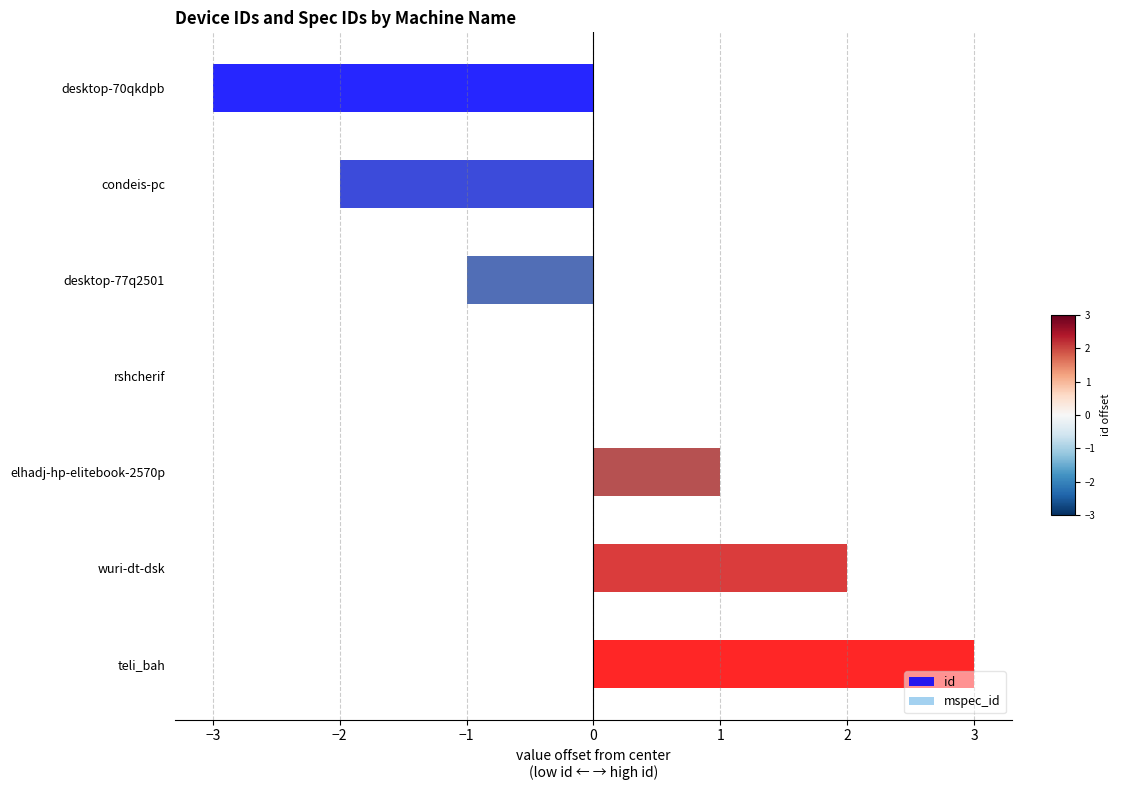

Between desktop-70qkdpb and elhadj-hp-elitebook-2570p, which is larger?

elhadj-hp-elitebook-2570p